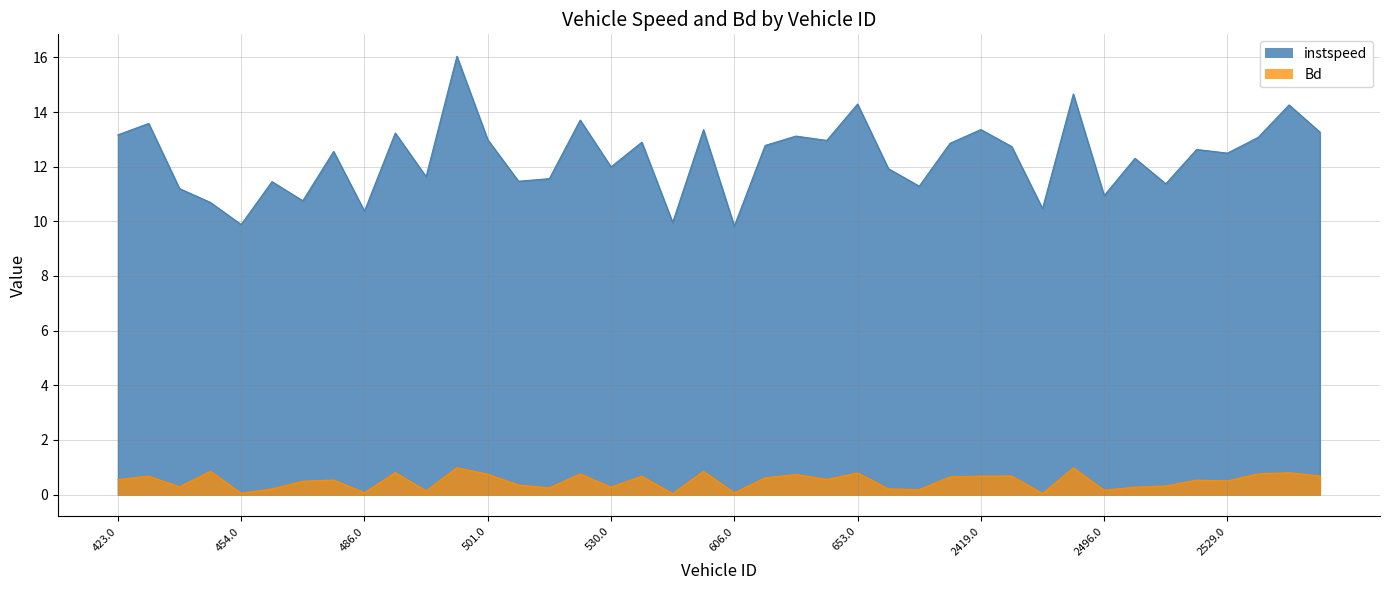

How many interior local valleys does the instspeed series have?

14